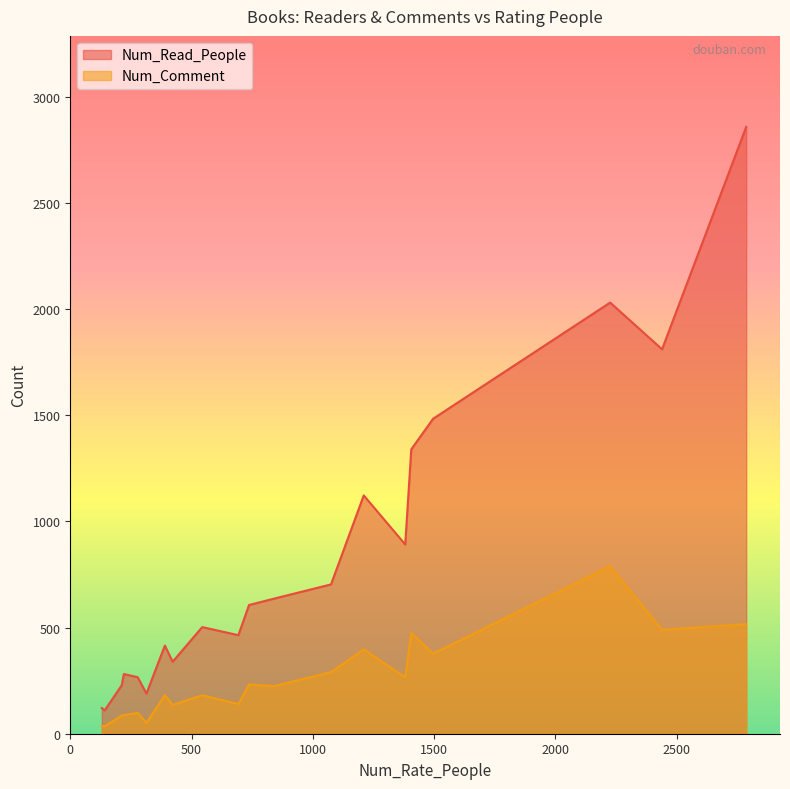

The Num_Read_People series shows 2857 at 2787. True or false?

True